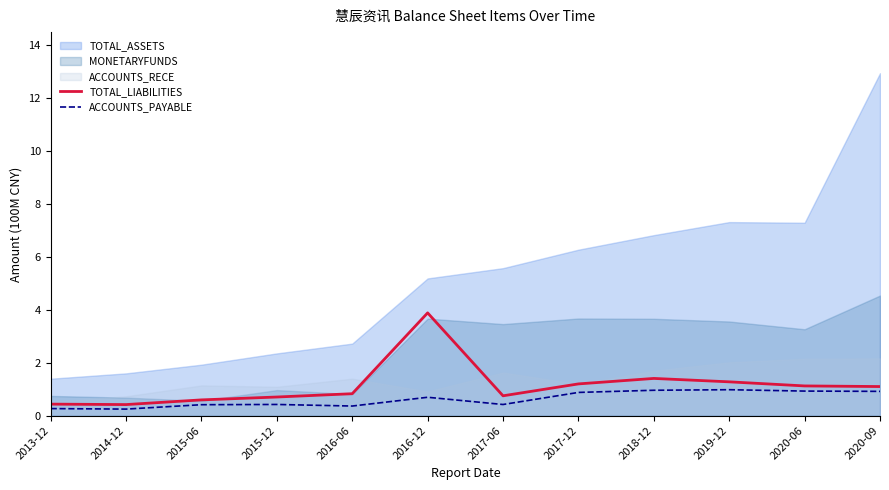

Reading left to right, extract all data points from this chart.

TOTAL_LIABILITIES: 0.4	0.4	0.6	0.7	0.8	3.9	0.8	1.2	1.4	1.3	1.1	1.1
ACCOUNTS_PAYABLE: 0.3	0.2	0.4	0.4	0.4	0.7	0.4	0.9	1.0	1.0	0.9	0.9